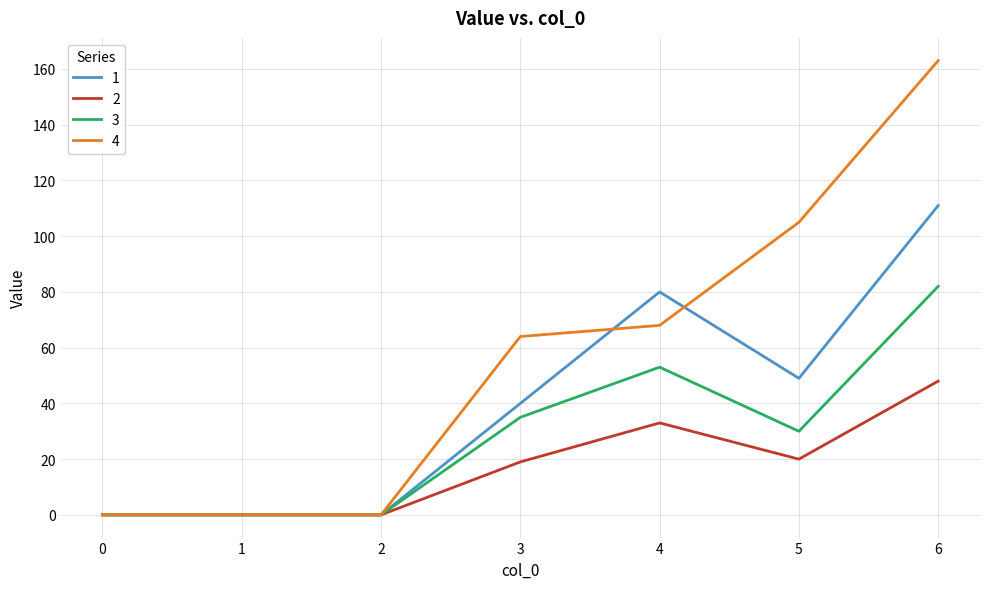

What is the difference between the maximum and minimum values in the 2 series?

48